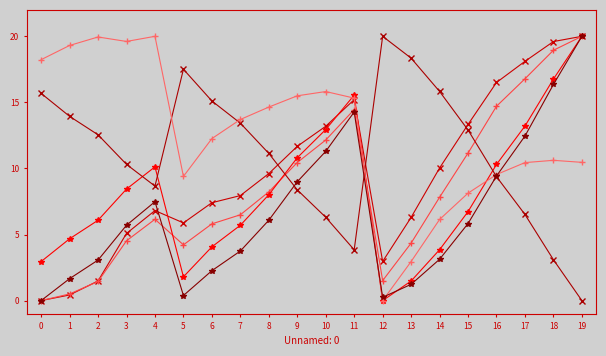

Count the number of categories in the chart.

20